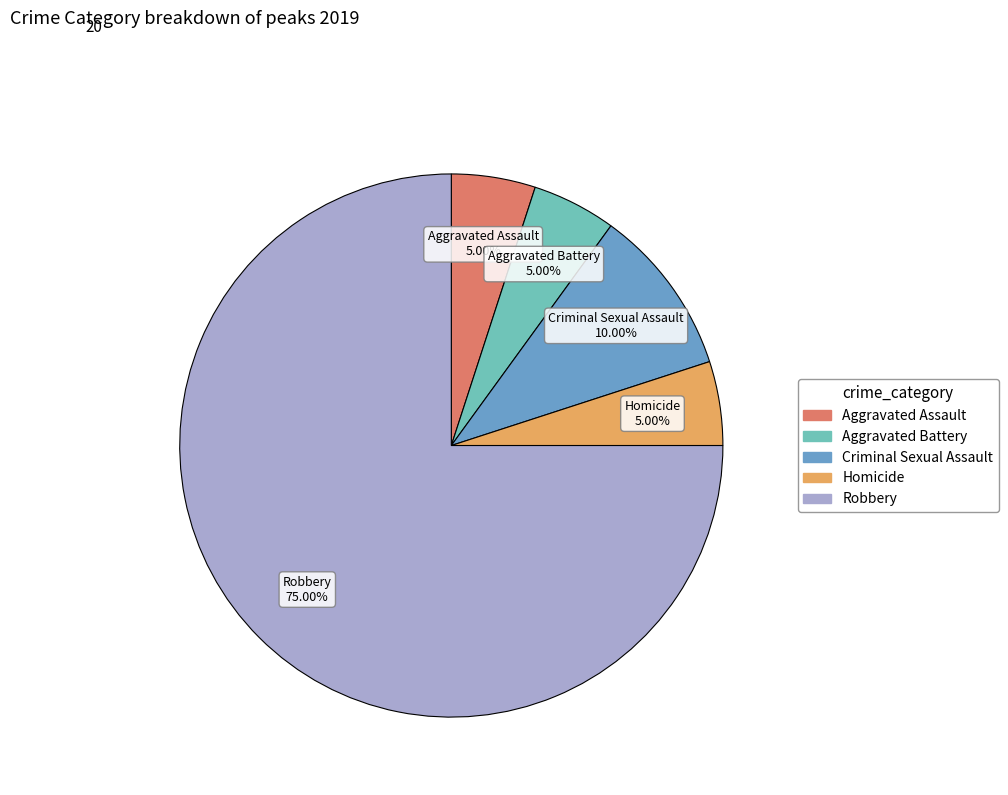

True or false: Aggravated Battery accounts for 14% of the total.

False